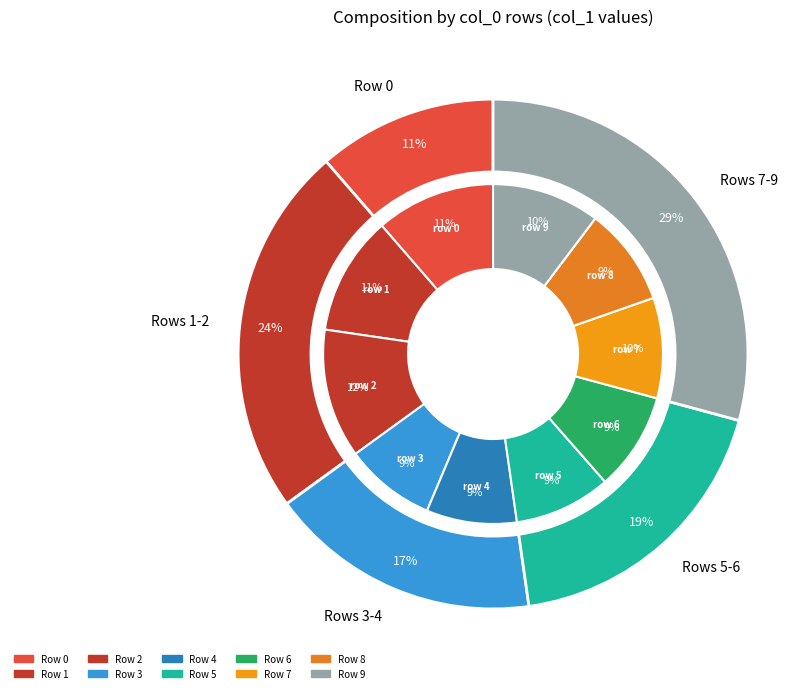

Does any single category account for the majority?

No